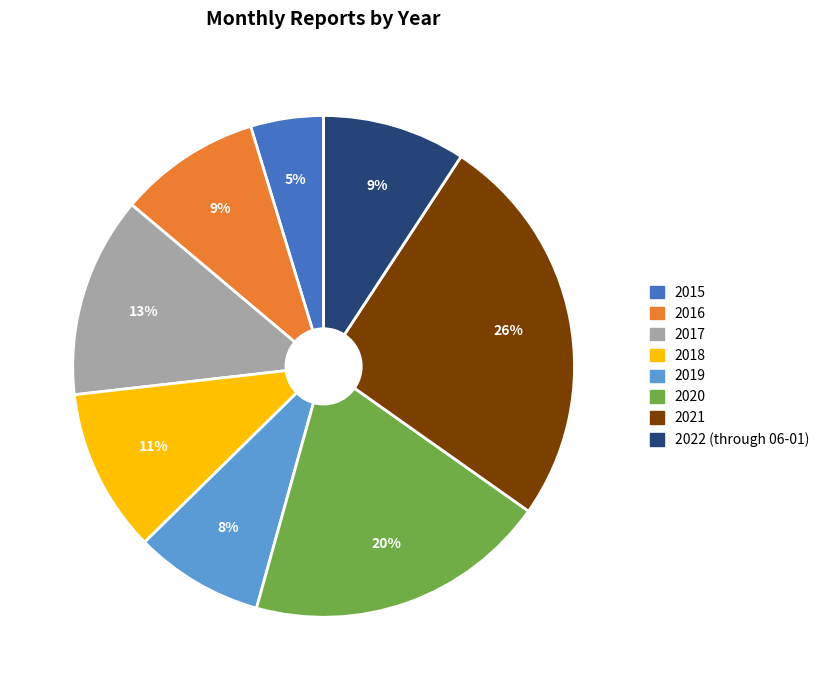

Count the number of slices in the pie.

8